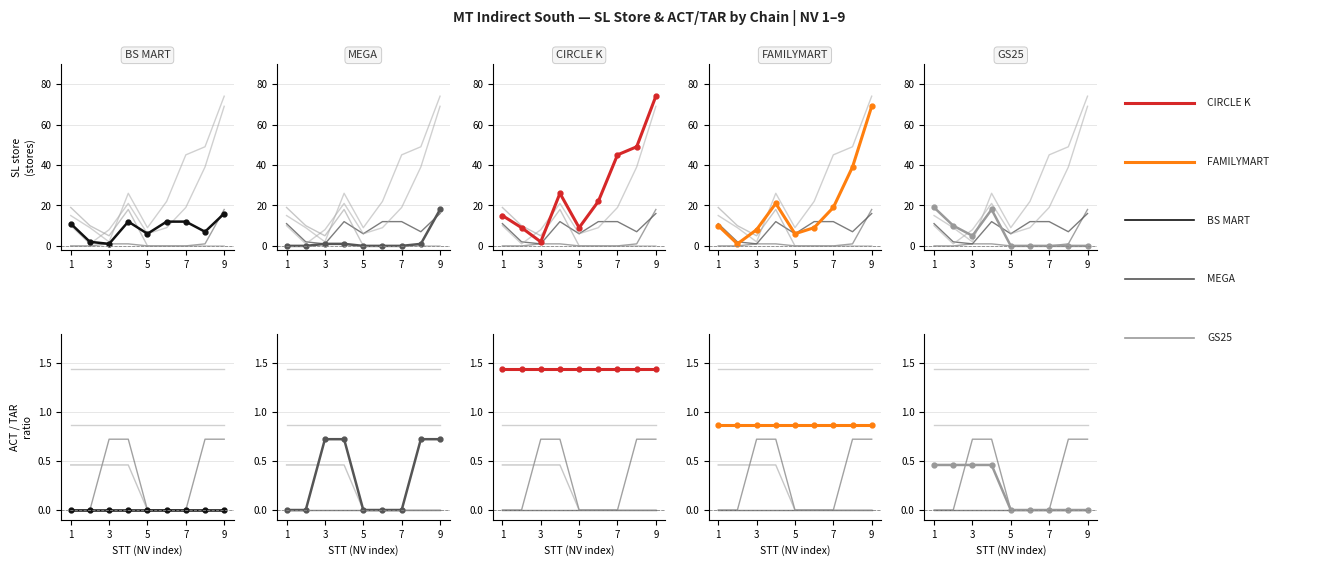

How many lines are shown in the chart?

5